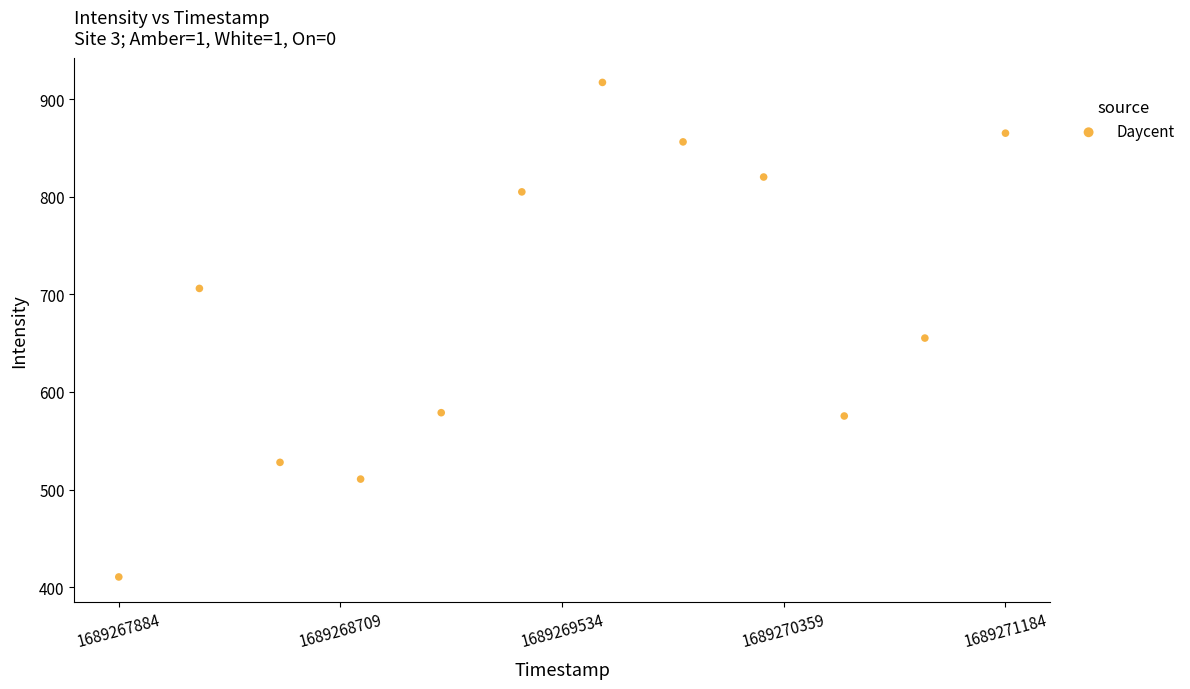

What is the range of Y values (max minus min)?

506.5